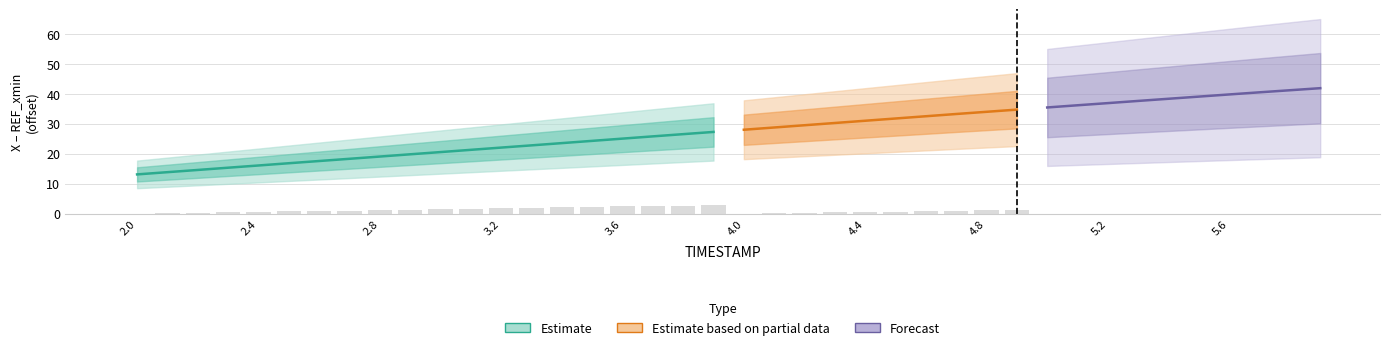

What is the value of the Y bar at the 15th from the left?

2.1